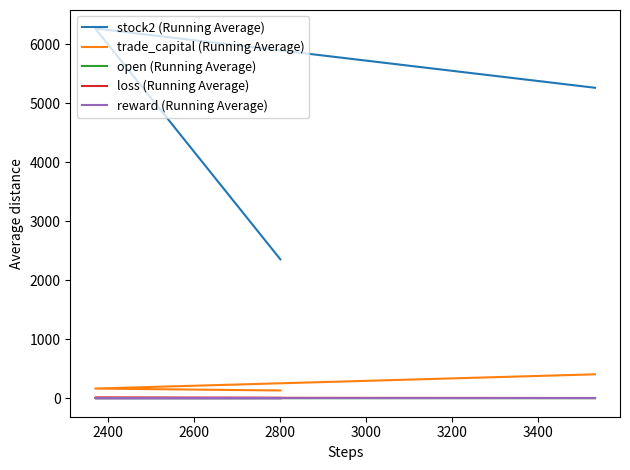

Which series has the largest total across all categories?

stock2 (Running Average)